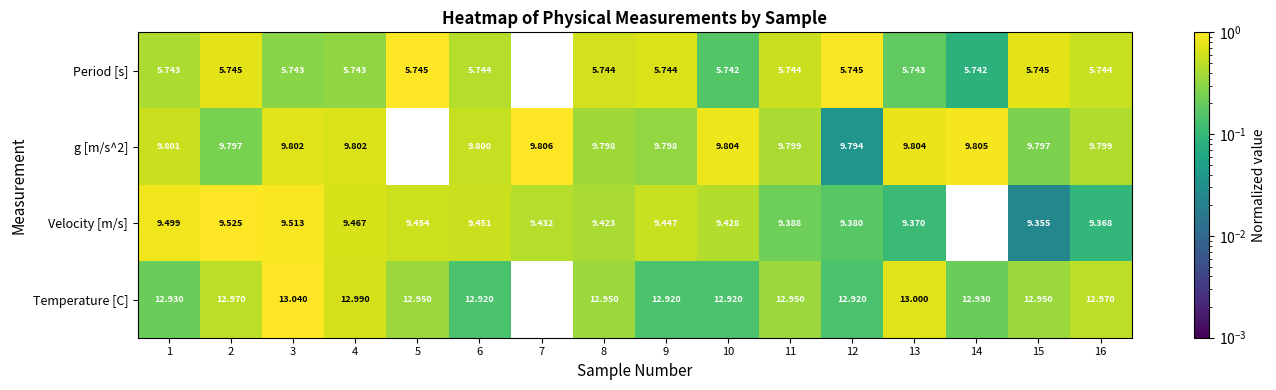

Is the value of Temperature [C] at 7 greater than the value of Period [s] at 6?

Yes